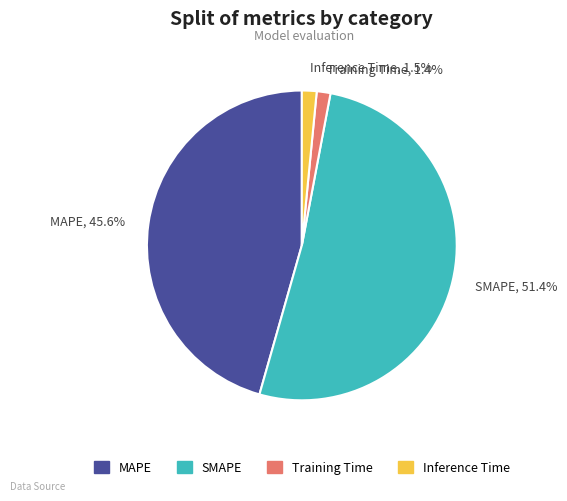

What is the largest slice in the pie chart?

SMAPE